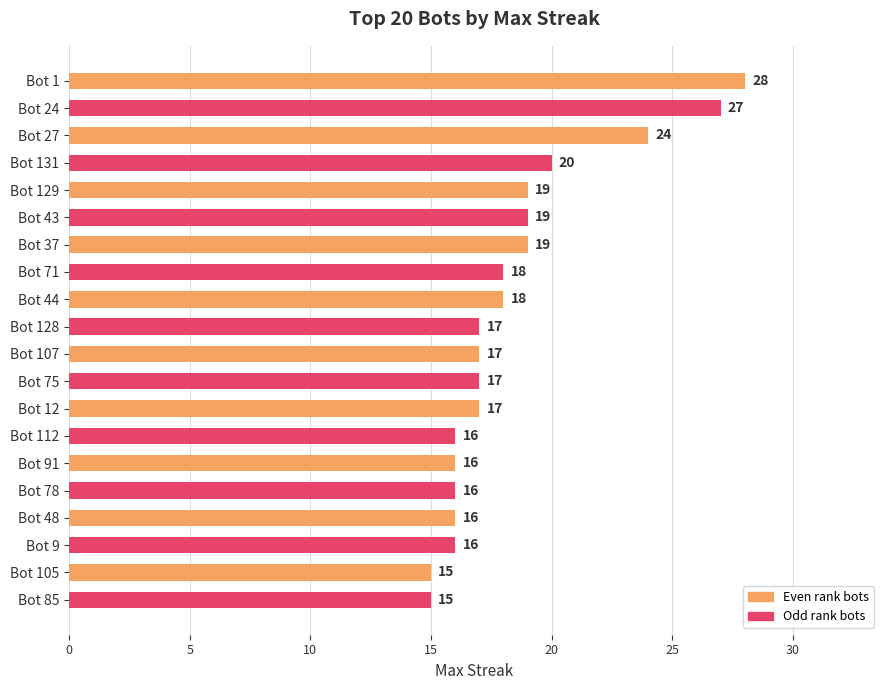

Reading top to bottom, list all the values displayed in this chart.

Bot 1=28	Bot 24=27	Bot 27=24	Bot 131=20	Bot 129=19	Bot 43=19	Bot 37=19	Bot 71=18	Bot 44=18	Bot 128=17	Bot 107=17	Bot 75=17	Bot 12=17	Bot 112=16	Bot 91=16	Bot 78=16	Bot 48=16	Bot 9=16	Bot 105=15	Bot 85=15